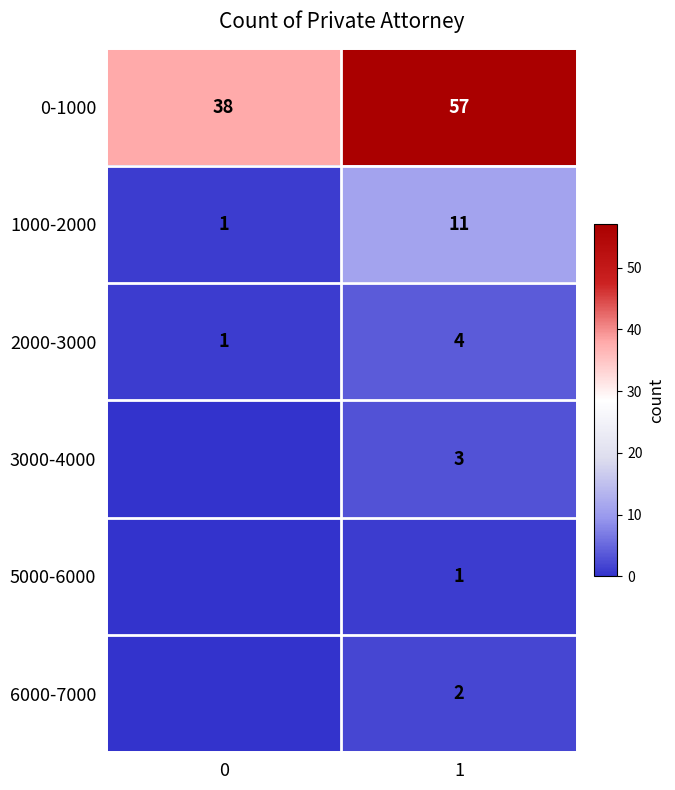

Rank the series at 1 from highest to lowest value.

0-1000, 1000-2000, 2000-3000, 3000-4000, 6000-7000, 5000-6000